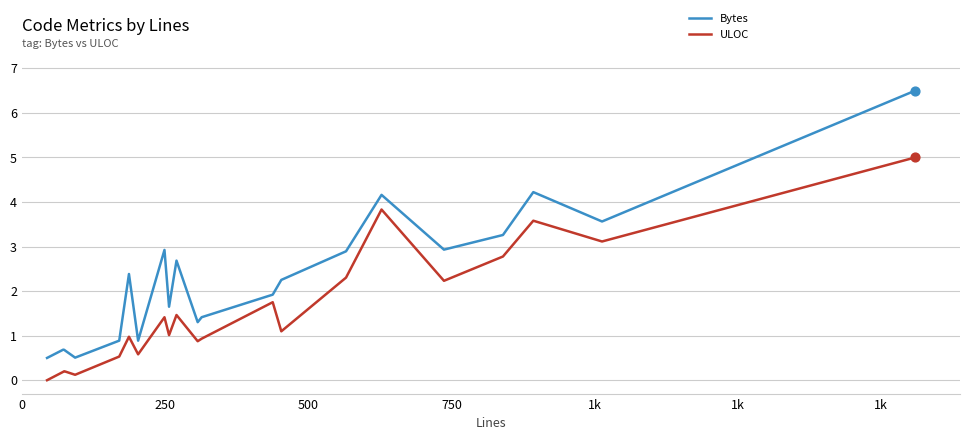

Which series has the largest range (max minus min)?

Bytes